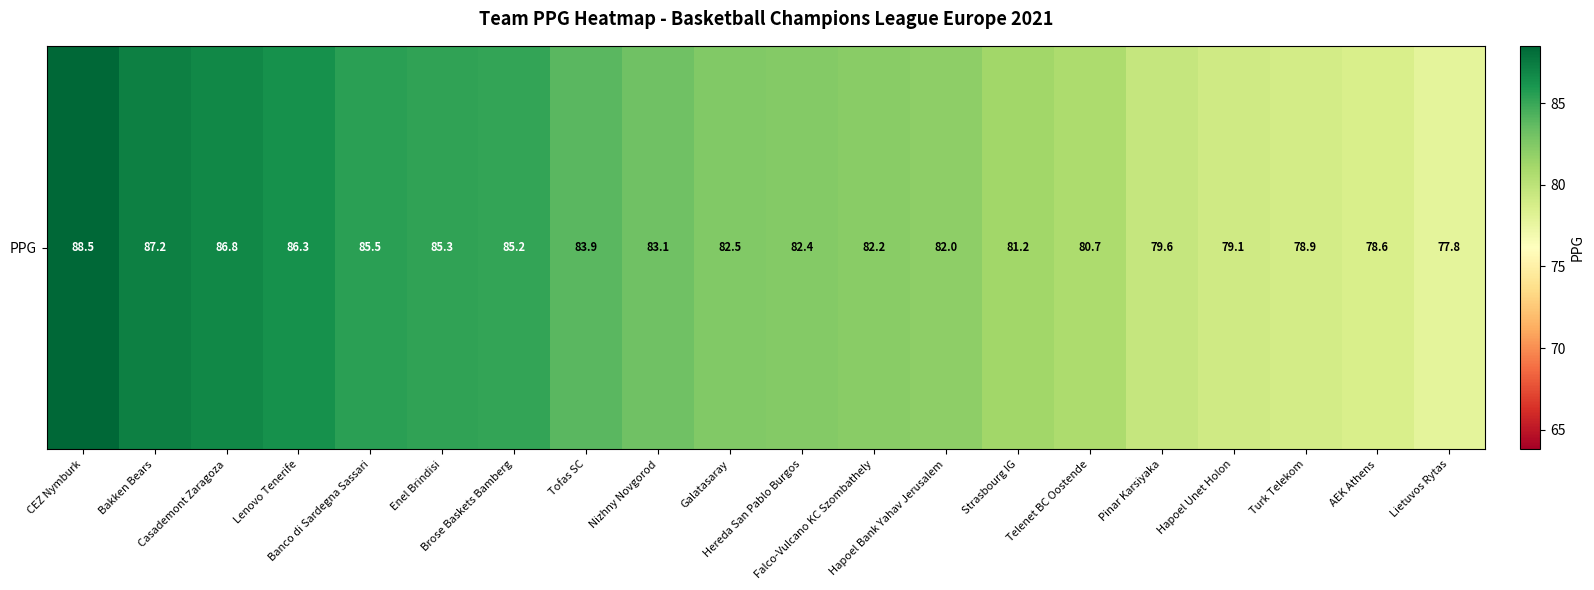

Count the number of categories in the chart.

20